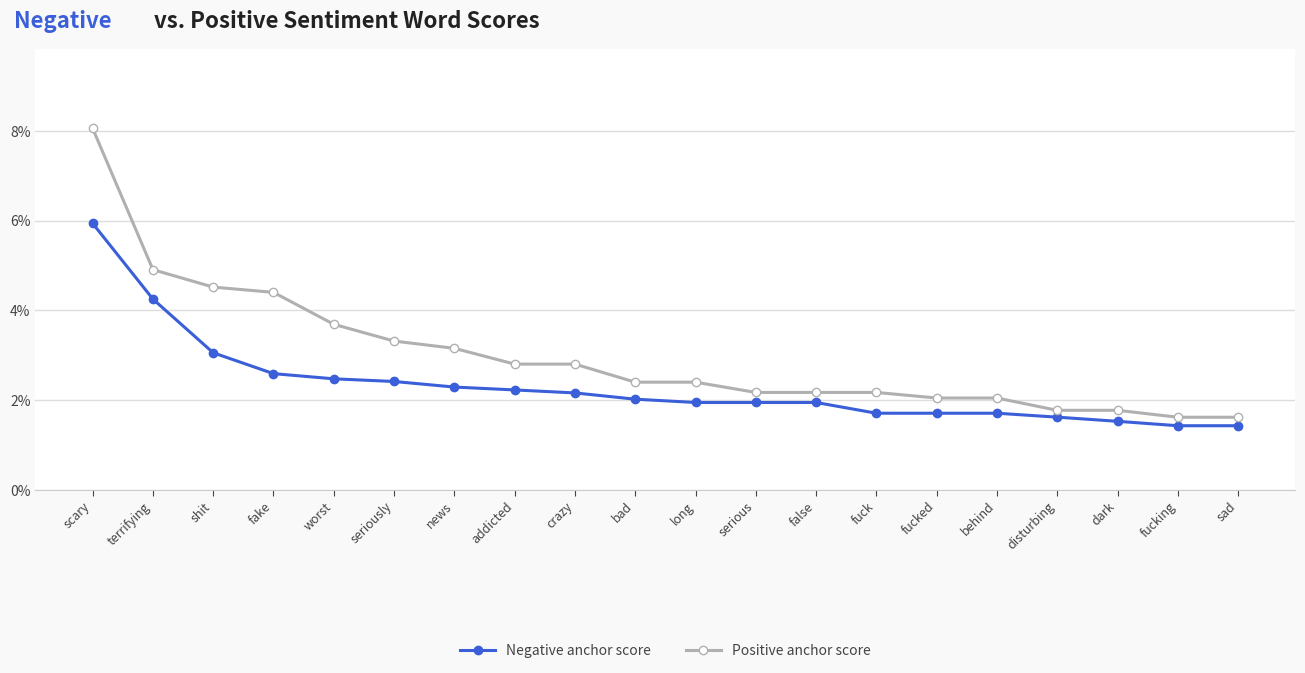

Which has a higher value, long or fucking?

long